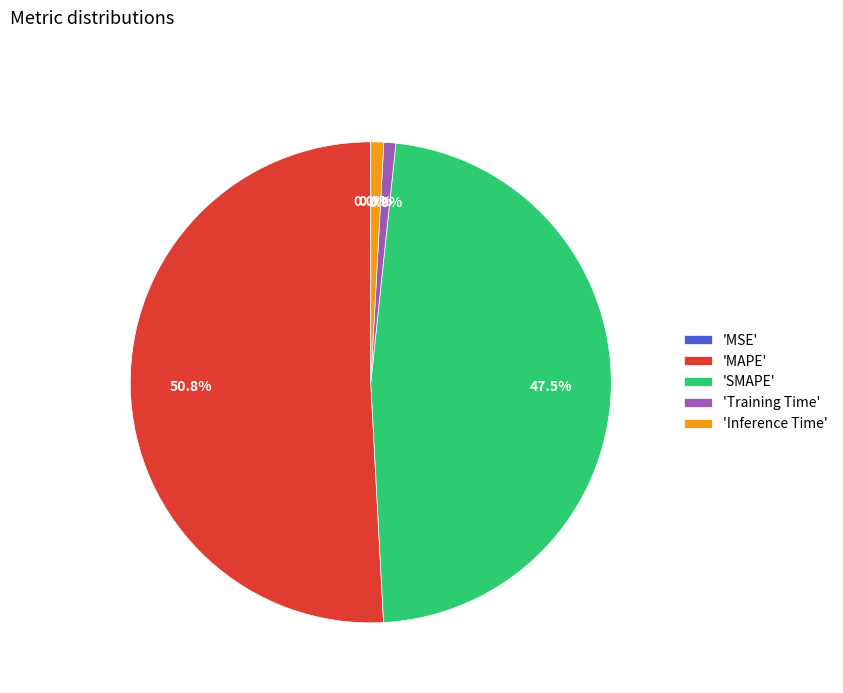

How much of the chart is everything except 'SMAPE'?

52.5%